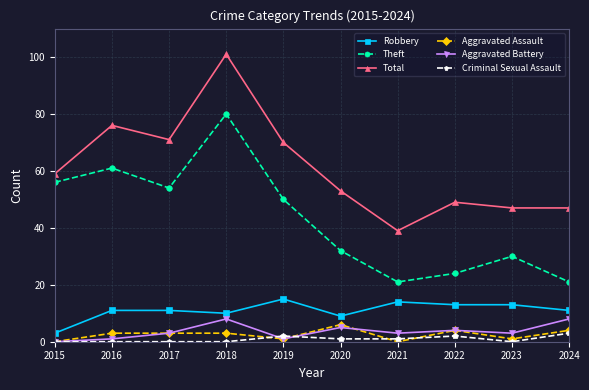

True or false: Theft has more than 1 interior local peaks.

True